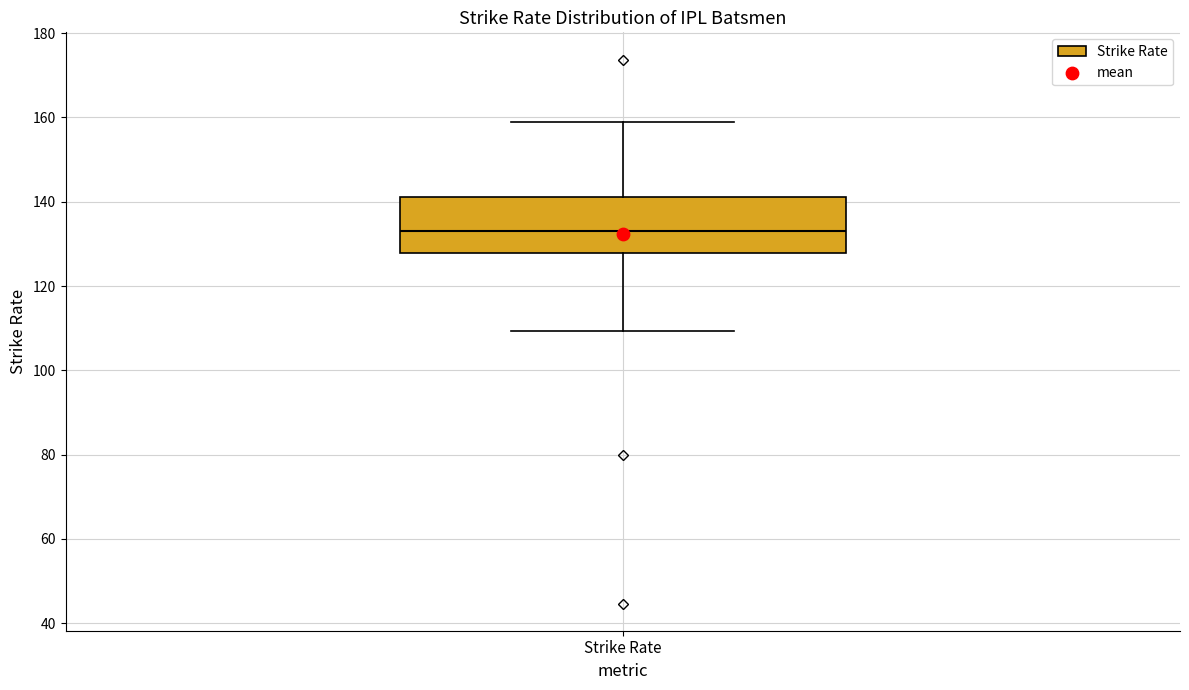

Where is the lower edge of the box for Strike Rate on the y-axis? The values are not printed on the chart, so give them approximately, as read against the axis.

128